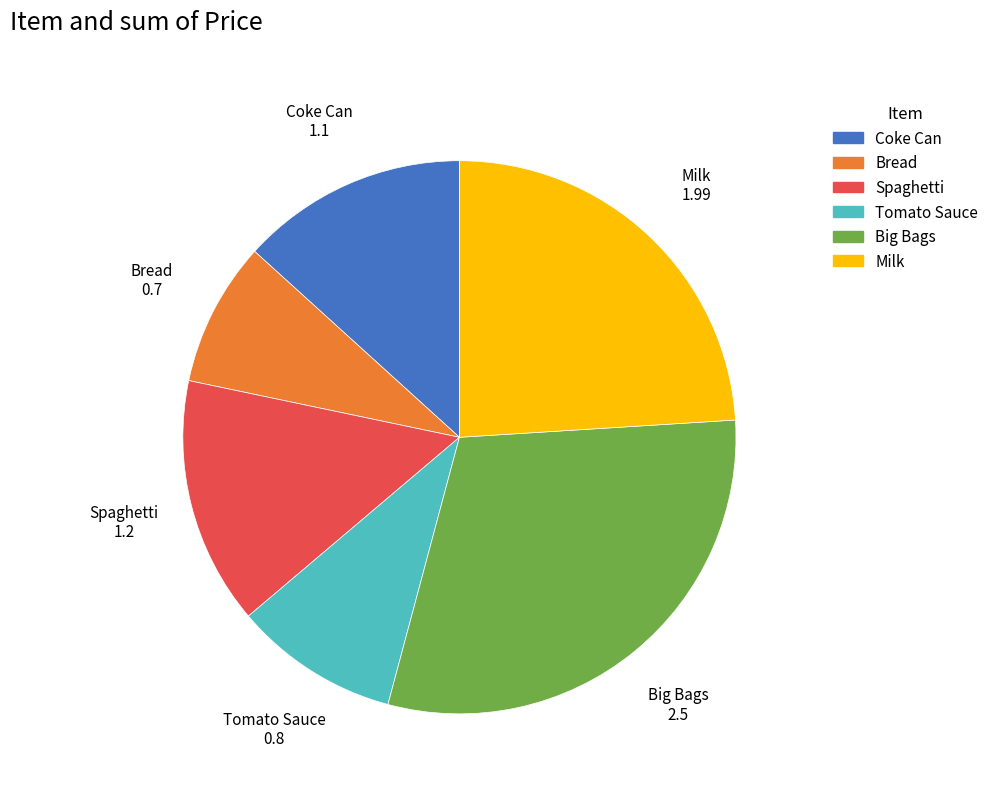

How many segments does this pie chart have?

6